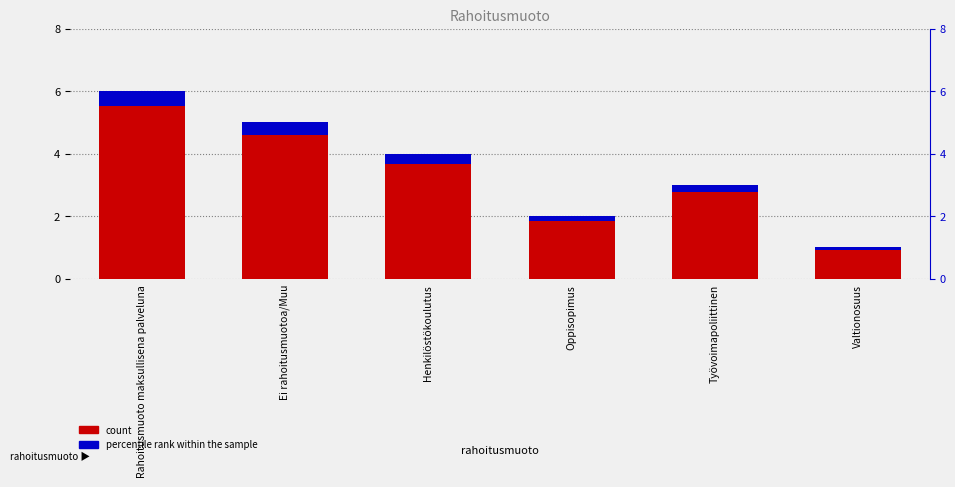

Count the number of categories in the chart.

6